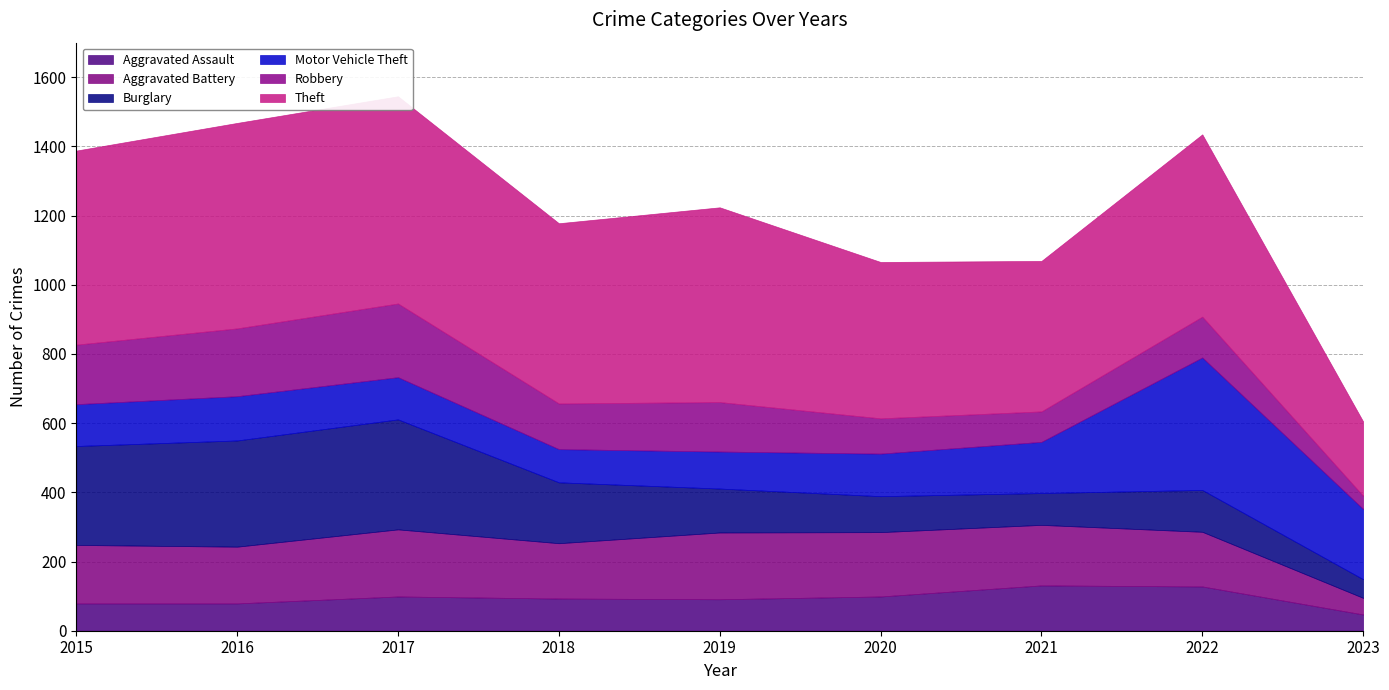

How many data points in Aggravated Assault are less than 93?

4